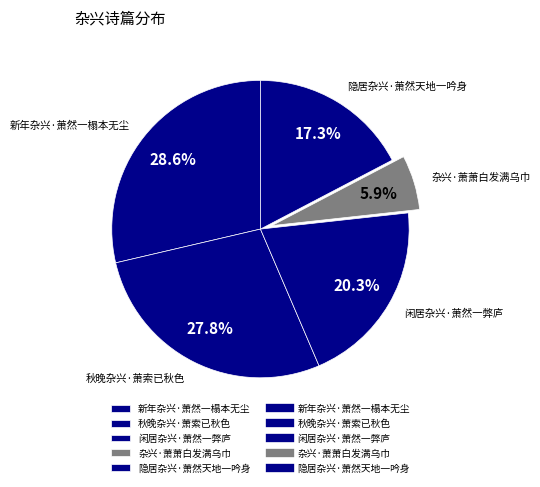

To the nearest percent, what is the combined percentage of 秋晚杂兴·萧索已秋色 and 新年杂兴·萧然一榻本无尘?

56%